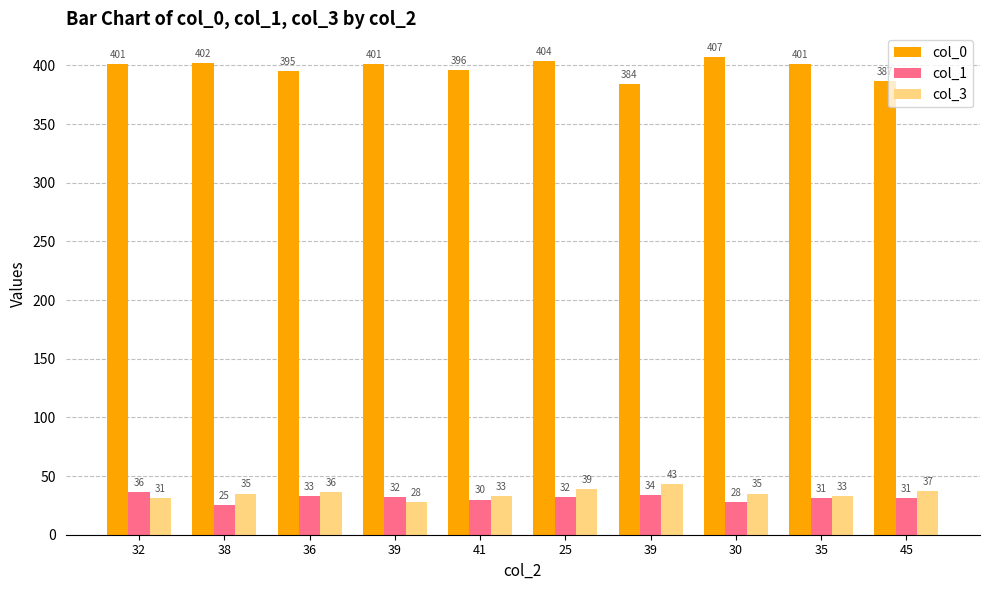

How many bars are there in each group?

3